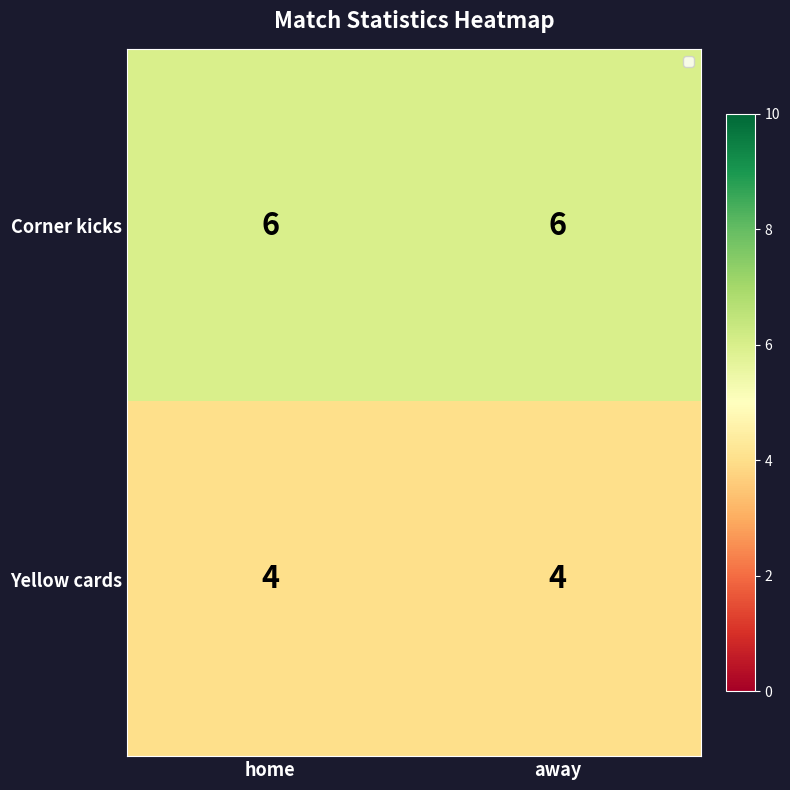

List the series in order of their overall mean, lowest first.

Yellow cards, Corner kicks